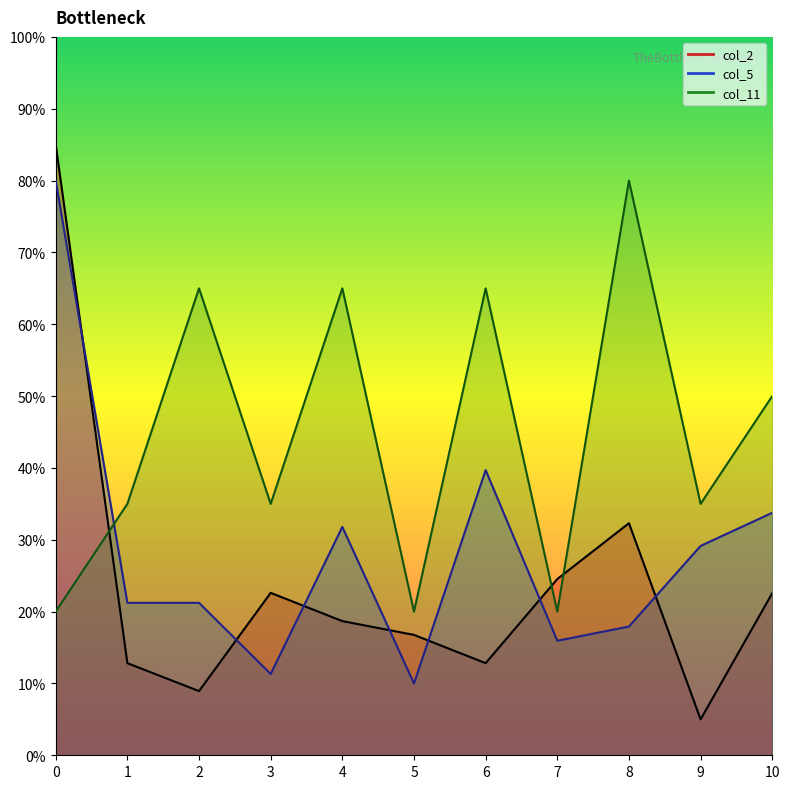

True or false: col_2 has a value of 12.8 at 6.

True